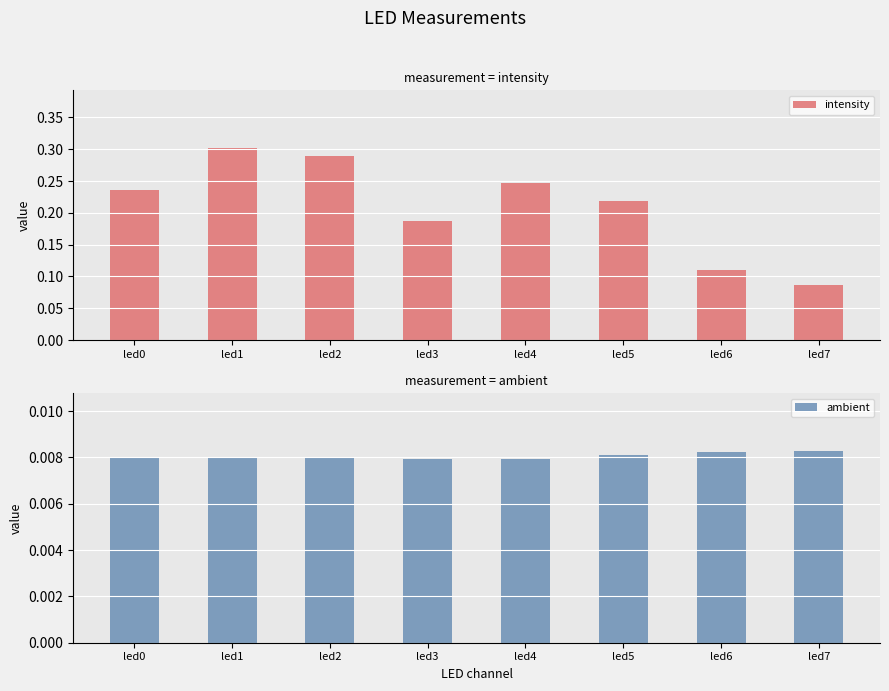

Rank the categories by intensity value from highest to lowest.

led1, led2, led4, led0, led5, led3, led6, led7